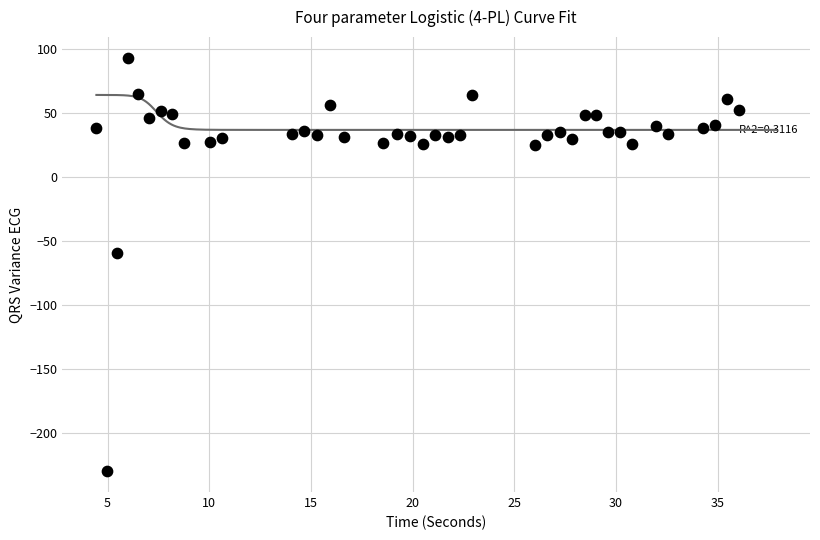

What is the range of X values (max minus min)?

31.6